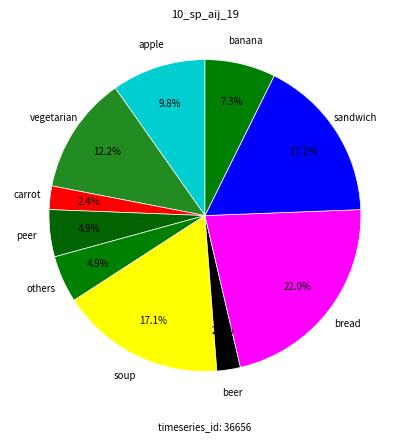

How many slices are in this pie chart?

10